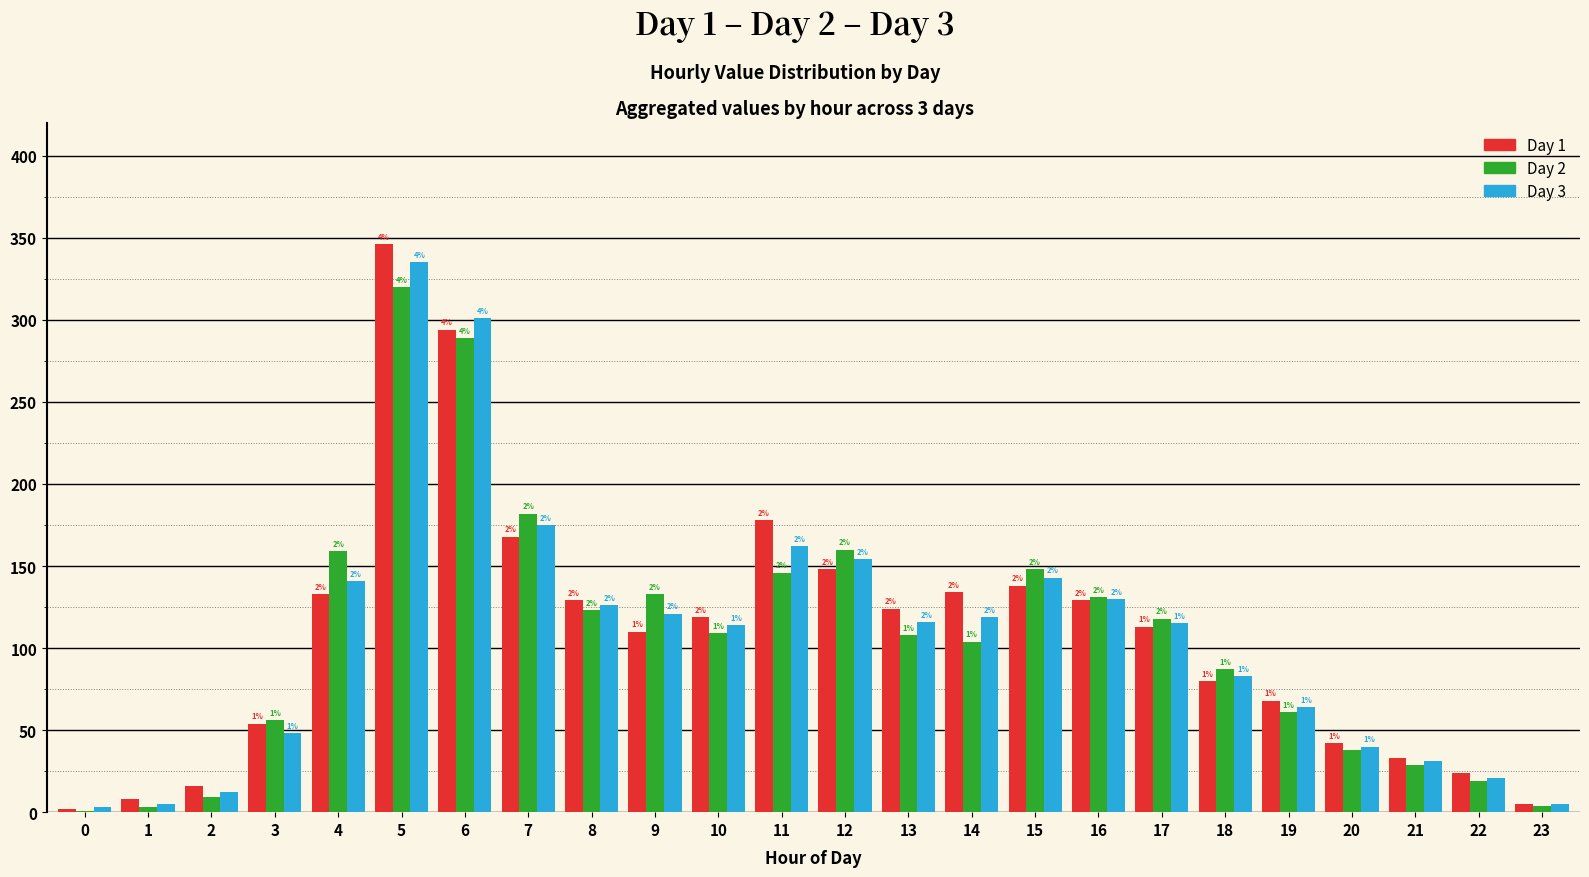

Where is Day 2 nearest to the value 160?

12